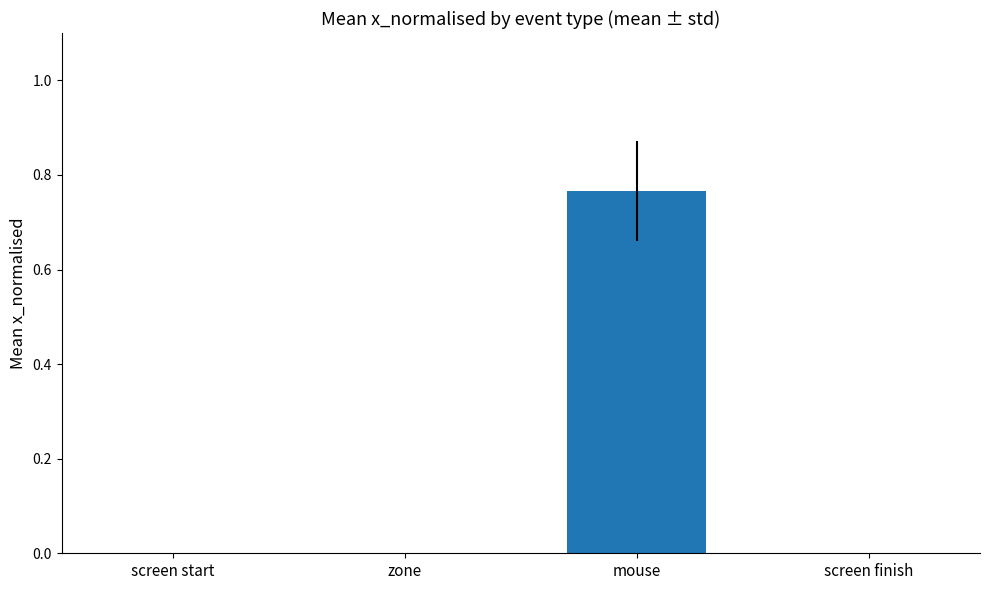

At which category does the chart reach its peak across all series?

mouse